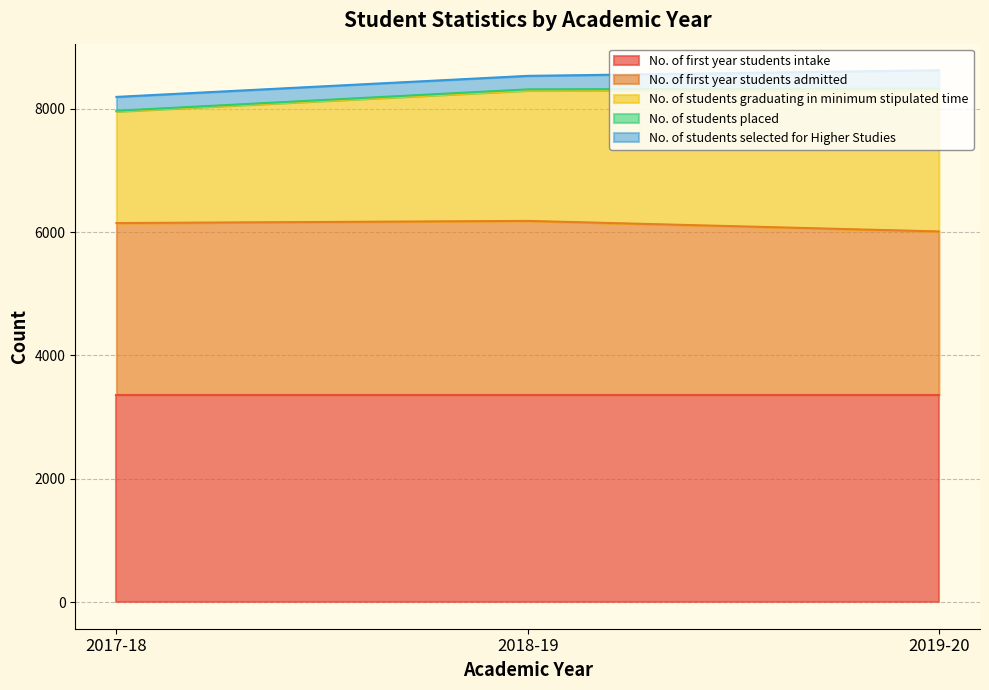

Reading left to right, extract all data points from this chart.

No. of first year students intake: 3360	3360	3360
No. of first year students admitted: 2787	2822	2651
No. of students graduating in minimum stipulated time: 1810	2115	2291
No. of students placed: 11	18	27
No. of students selected for Higher Studies: 225	219	296